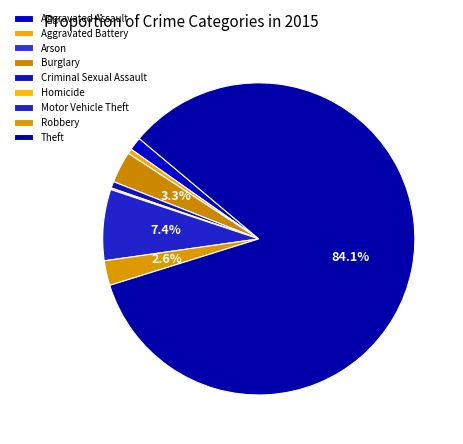

True or false: Aggravated Assault accounts for 1% of the total.

True